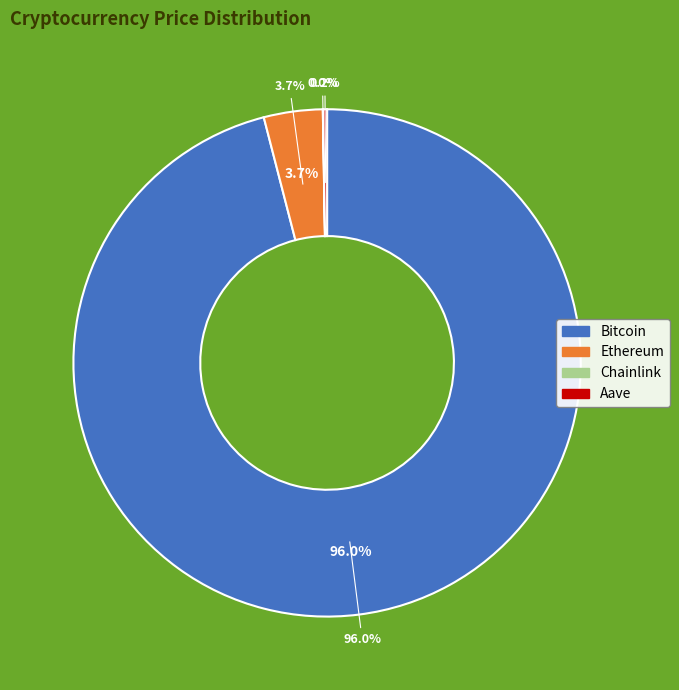

Do Bitcoin and Chainlink together represent more than half of the pie?

Yes